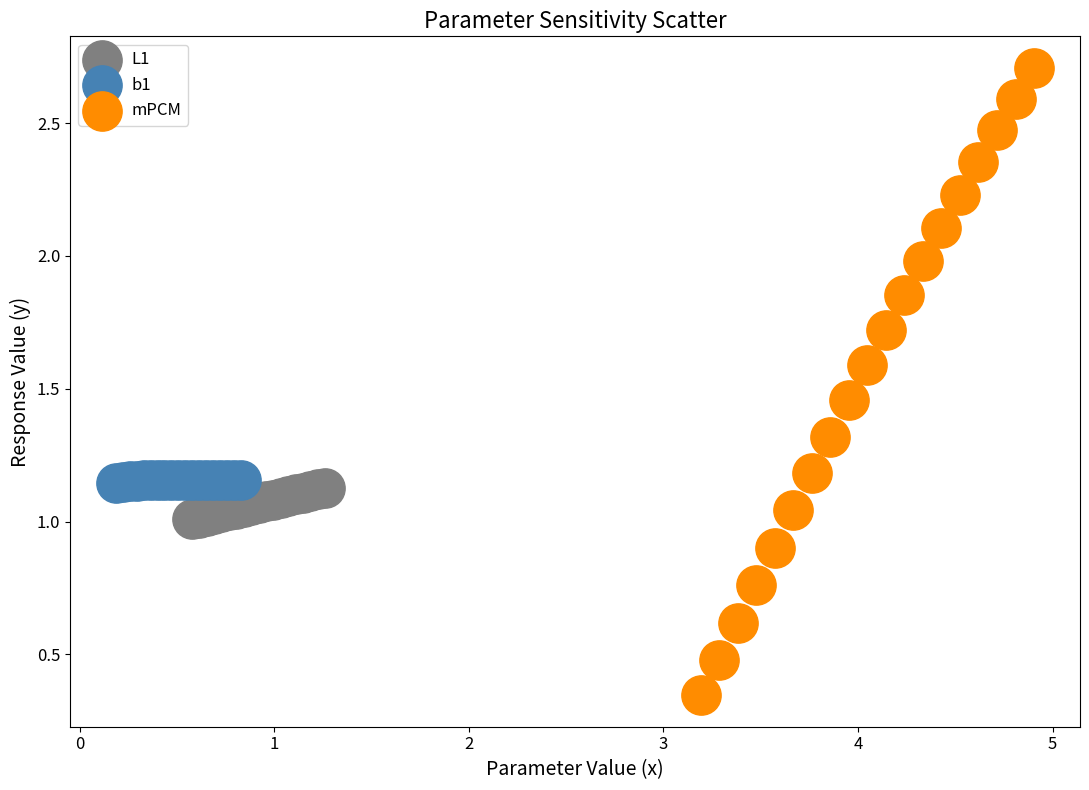

Which series contains the lowest Y value?

mPCM